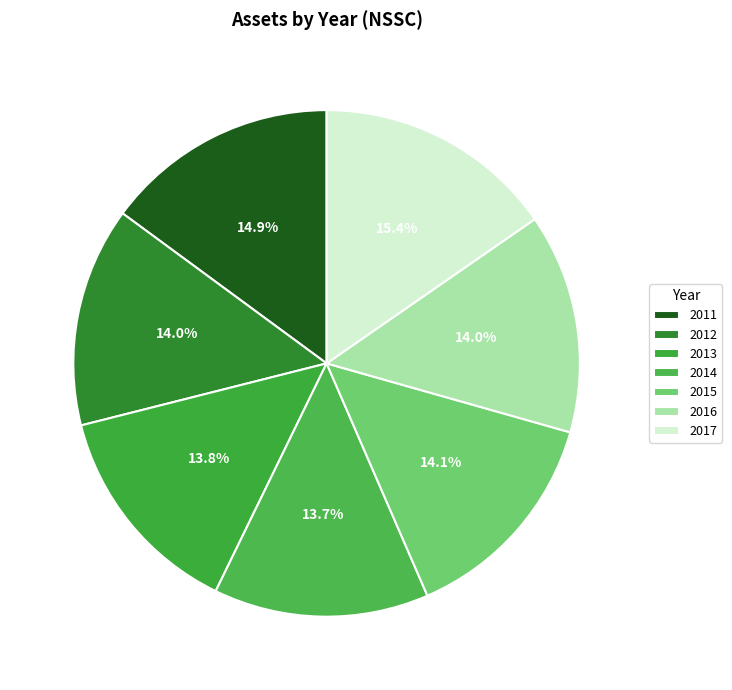

To the nearest percent, what percentage of the pie is 2016?

14%